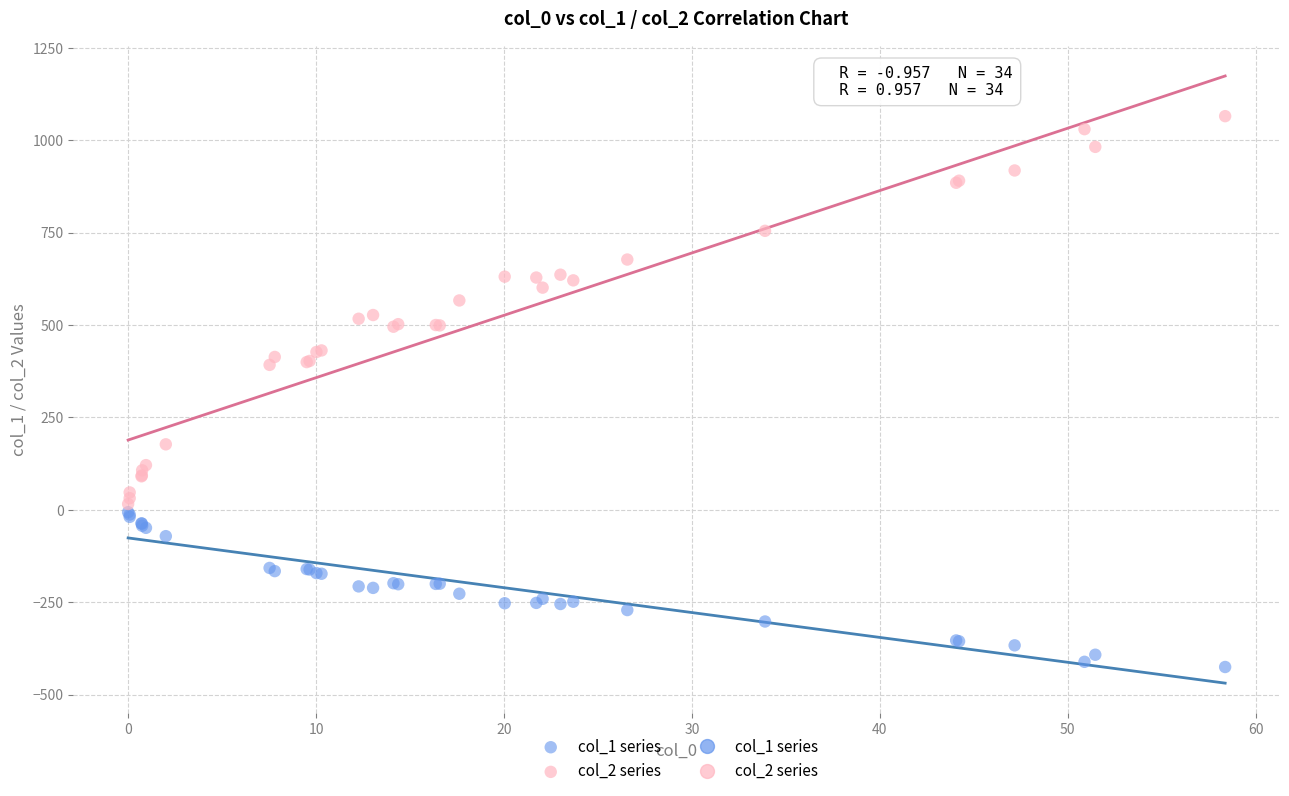

Which series contains the highest Y value?

col_2 series